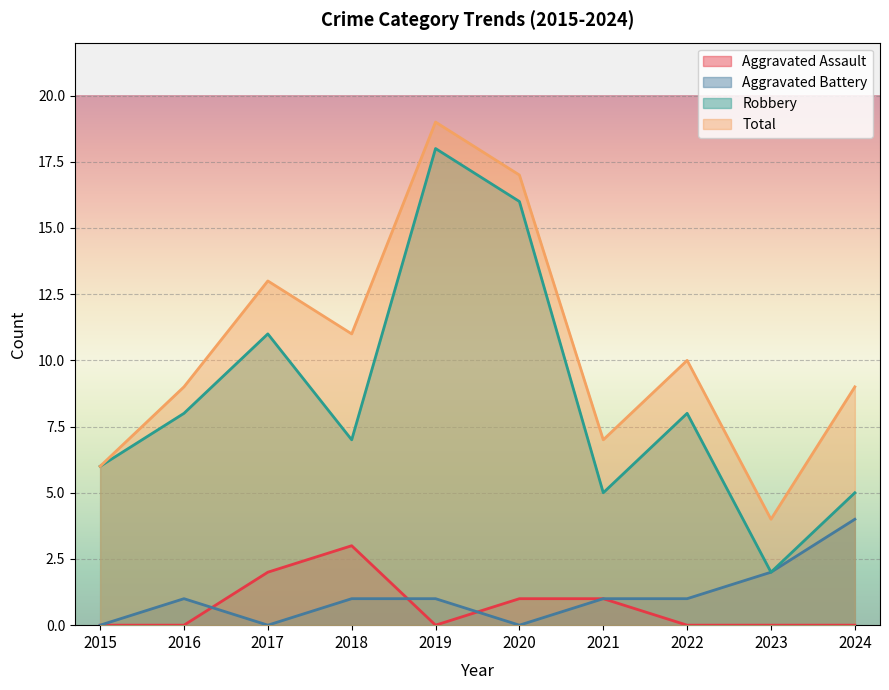

At which label does Total first exceed 10?

2017